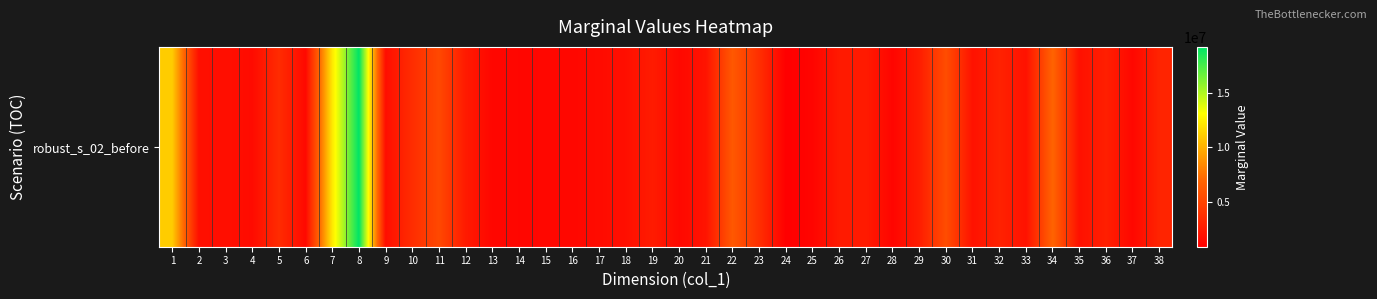

What is the change in value from 16 to 24?

-443466.2